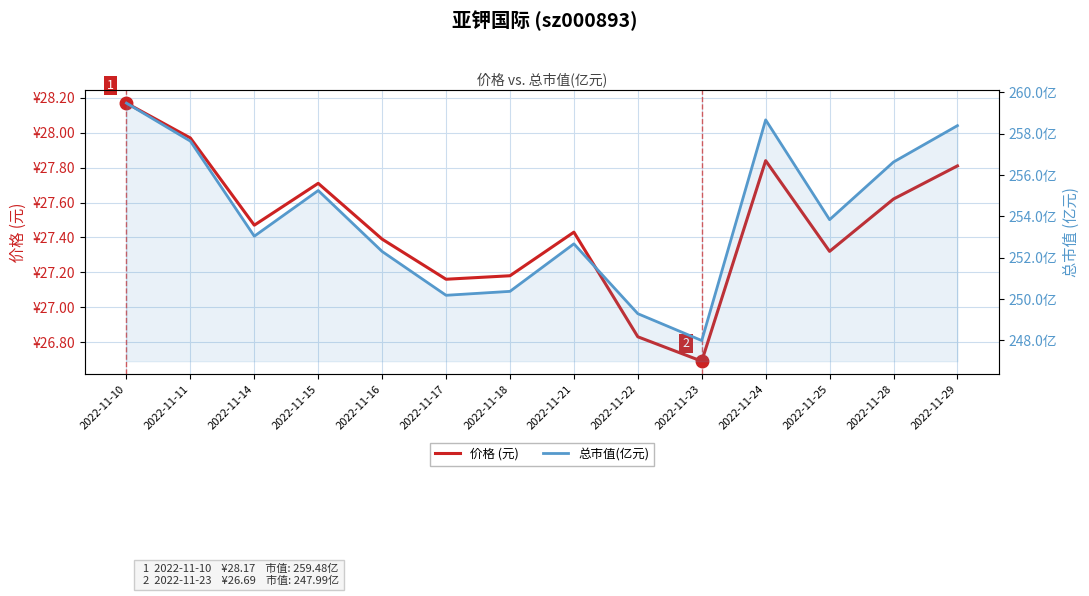

The 价格 (元) series shows 6.7 at 2022-11-15. True or false?

False